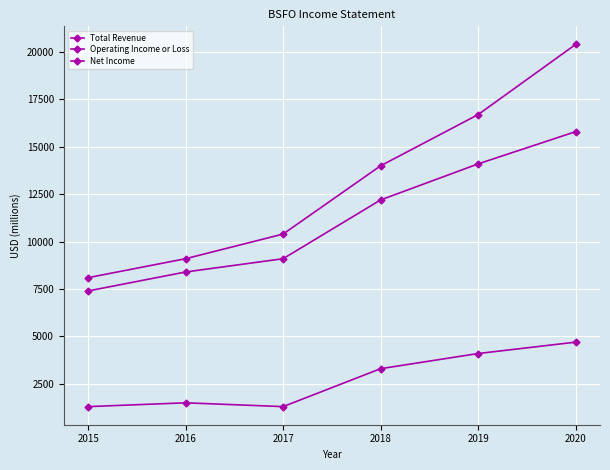

How many lines are shown in the chart?

3